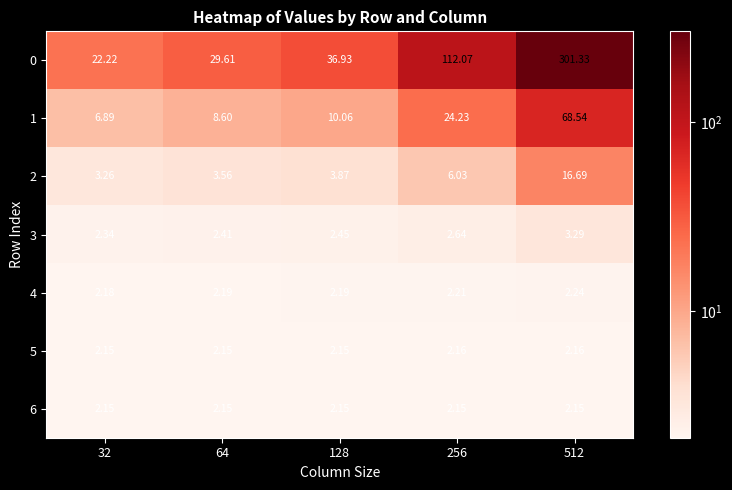

Is the value of 1 at 128 greater than the value of 5 at 256?

Yes